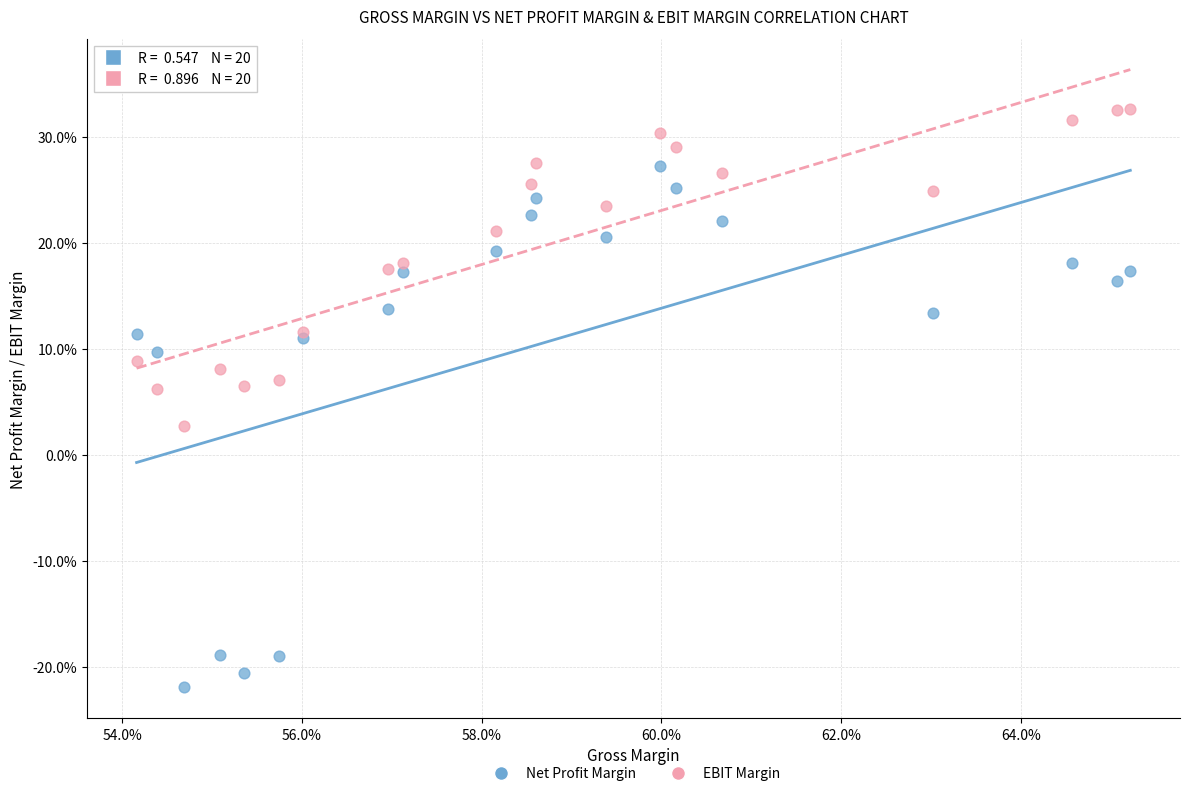

What are all the series names shown in the legend?

Net Profit Margin, EBIT Margin